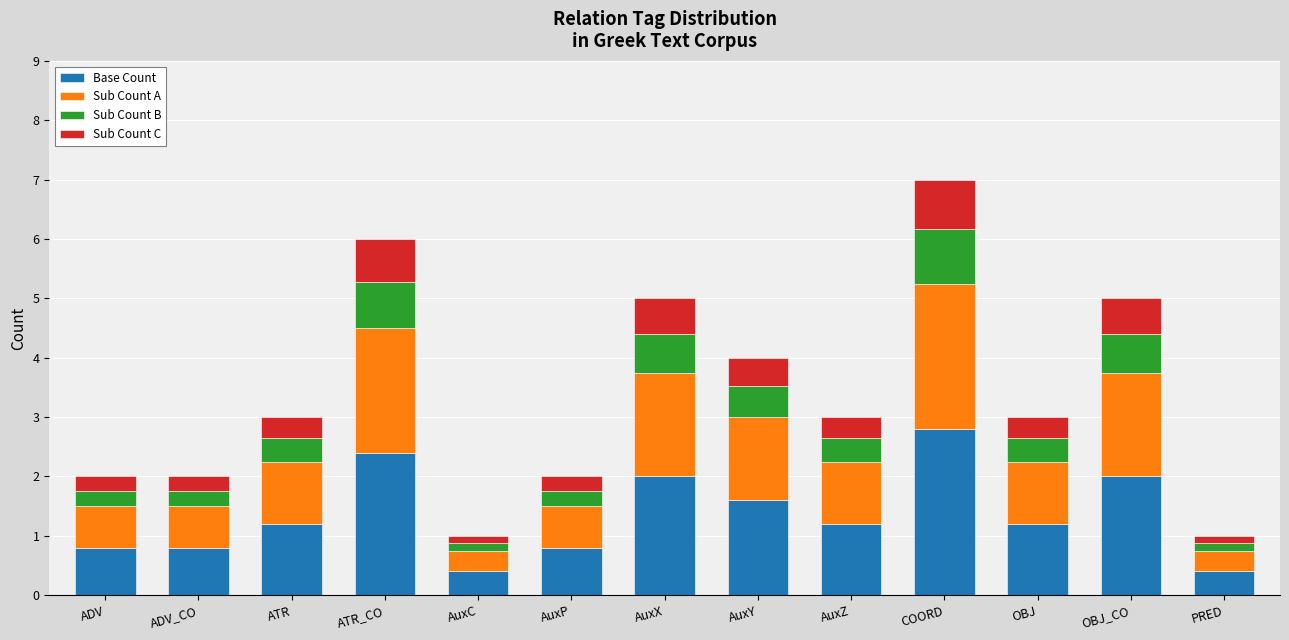

What is the highest value of the Base Count series?

2.8